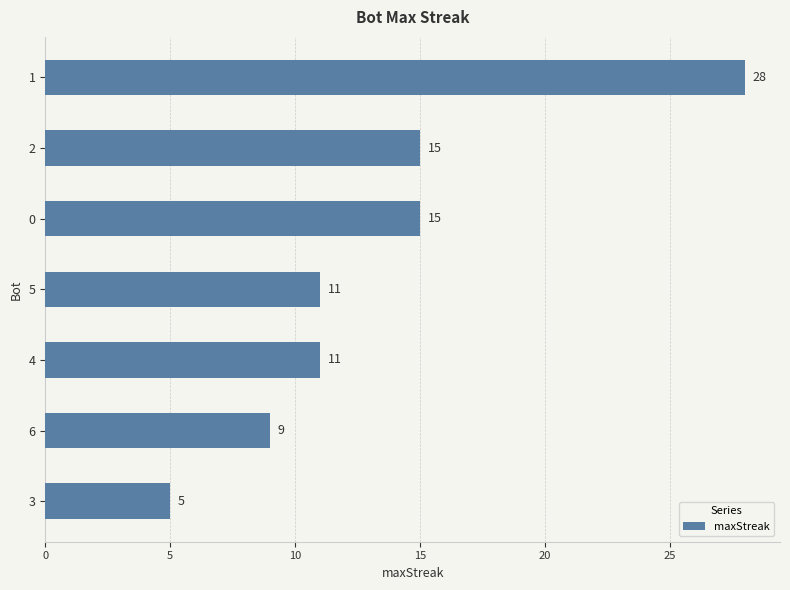

Approximately how many times larger is the value at 0 compared to 1?

0.5